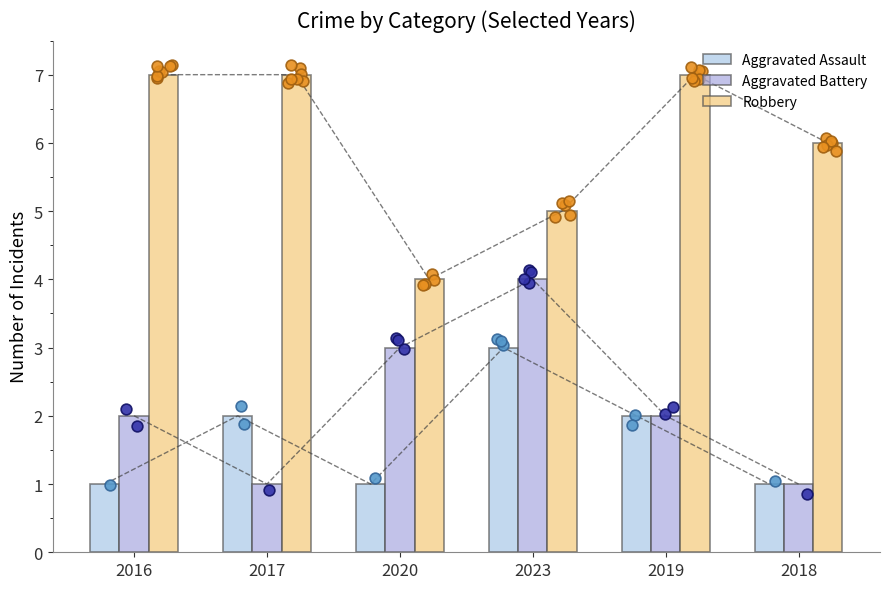

Which series reaches the minimum Y coordinate?

Aggravated Assault